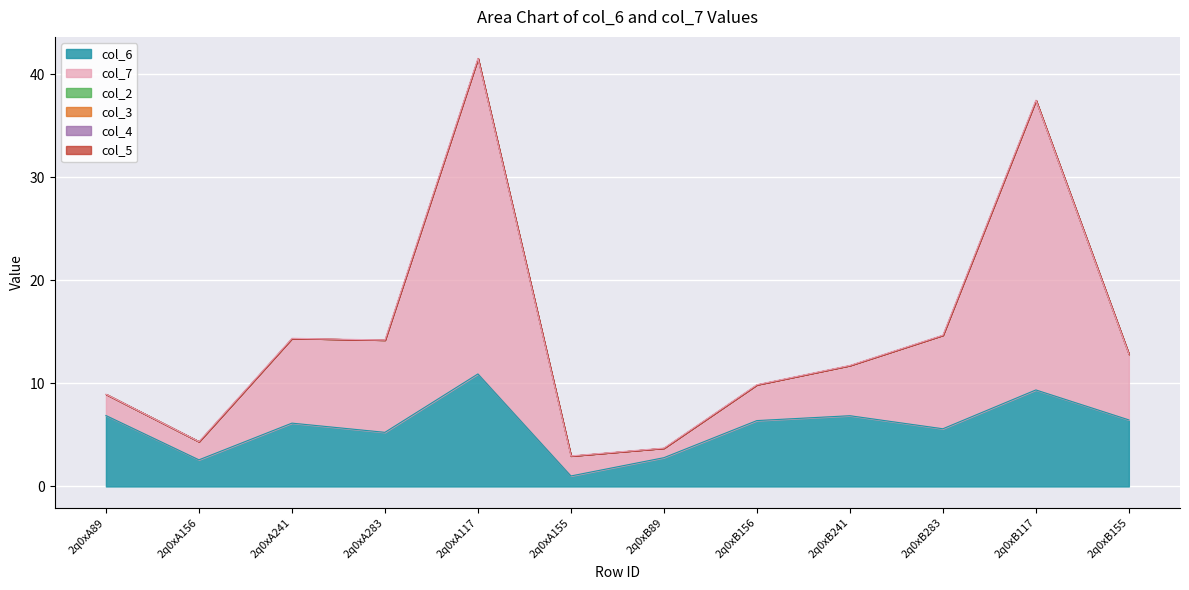

Is it true that col_7 equals 1.9 at 2q0xA155?

True